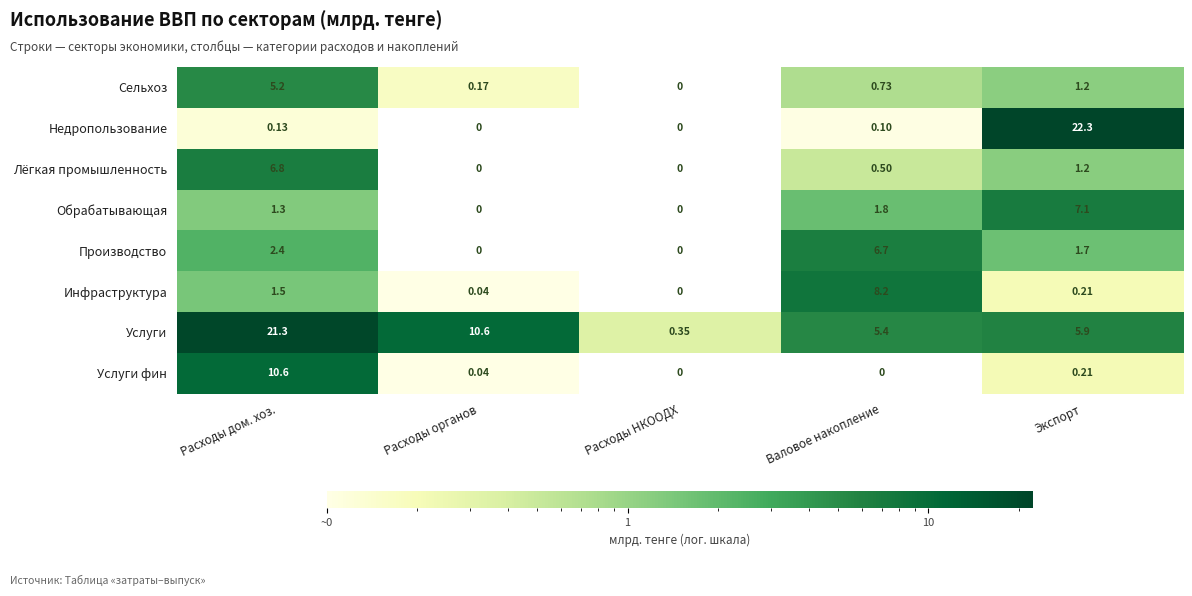

Which category has the highest value across all series?

Экспорт